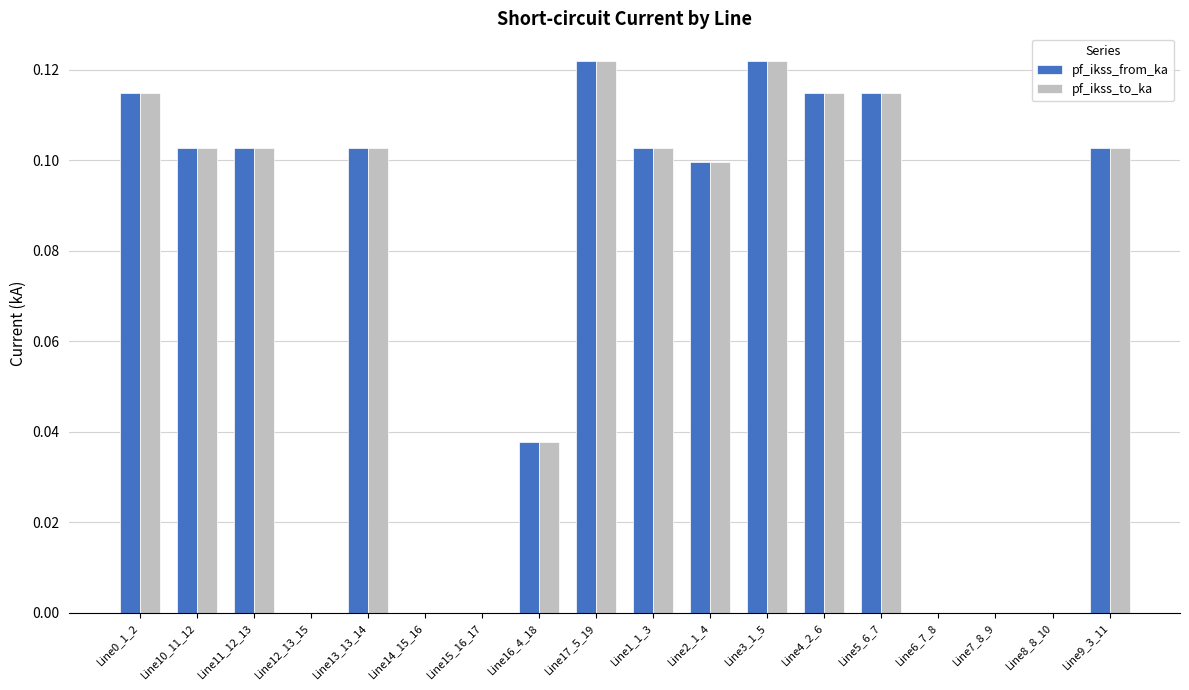

The pf_ikss_to_ka series shows 0.2 at Line0_1_2. True or false?

False